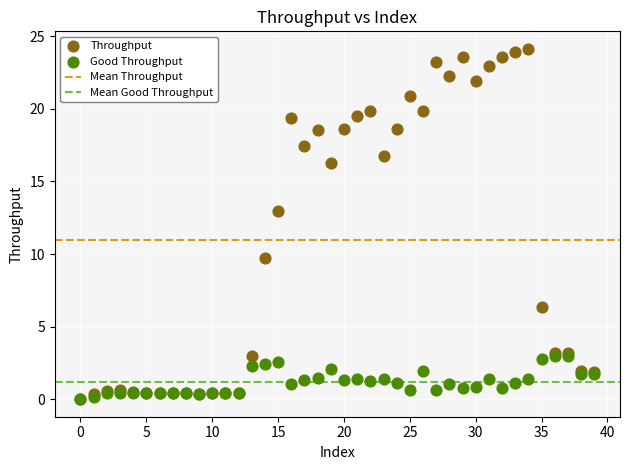

In the Throughput series, what Y value is closest to 12?

12.9